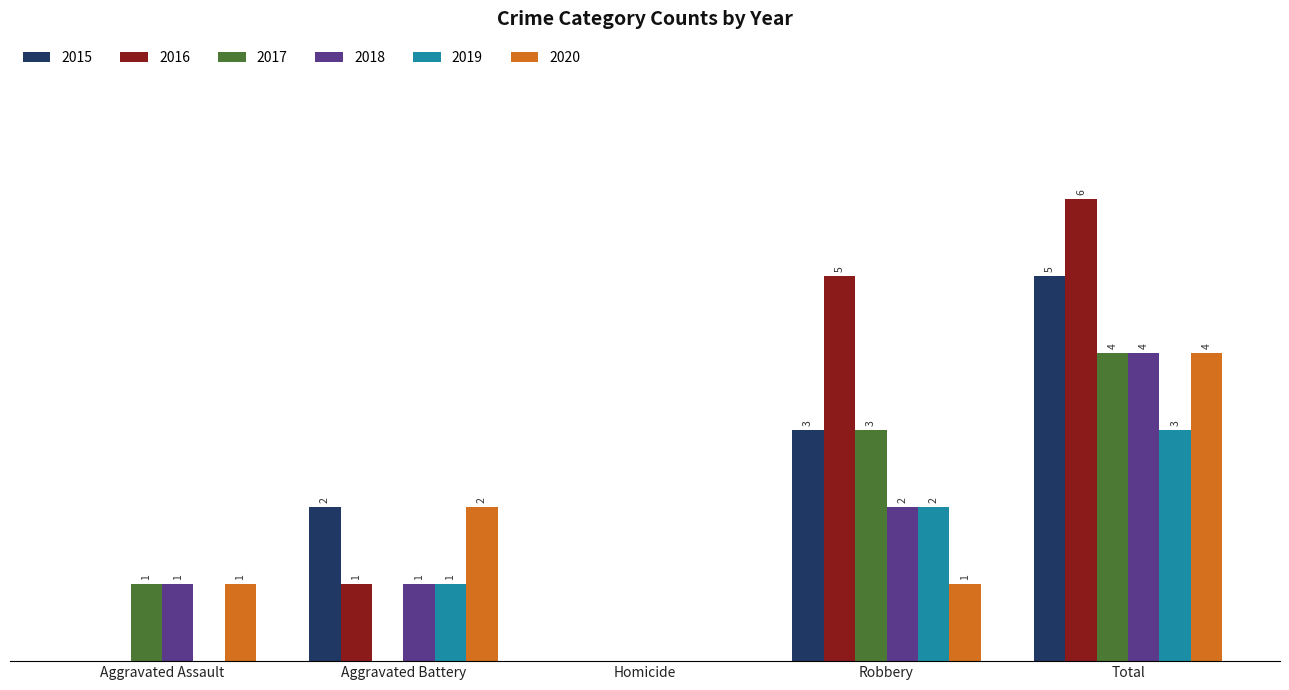

Is the value of 2019 at Aggravated Battery greater than the value of 2016 at Robbery?

No